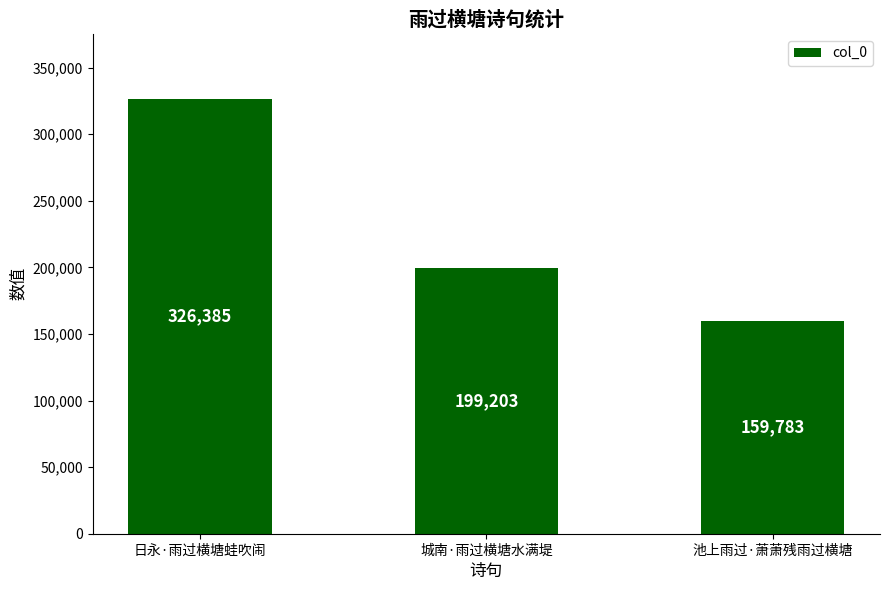

How many data points are less than 199203?

1